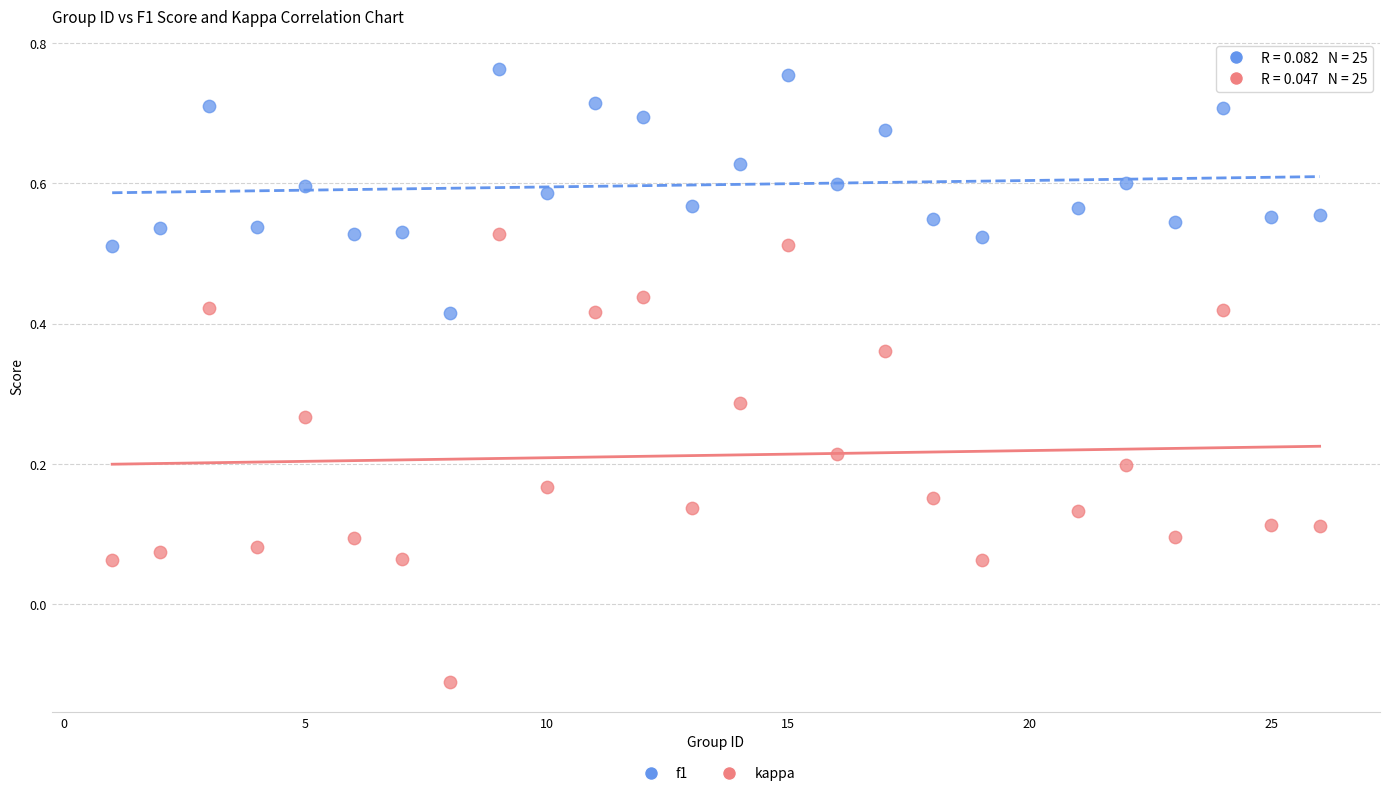

What are all the series names shown in the legend?

f1, kappa